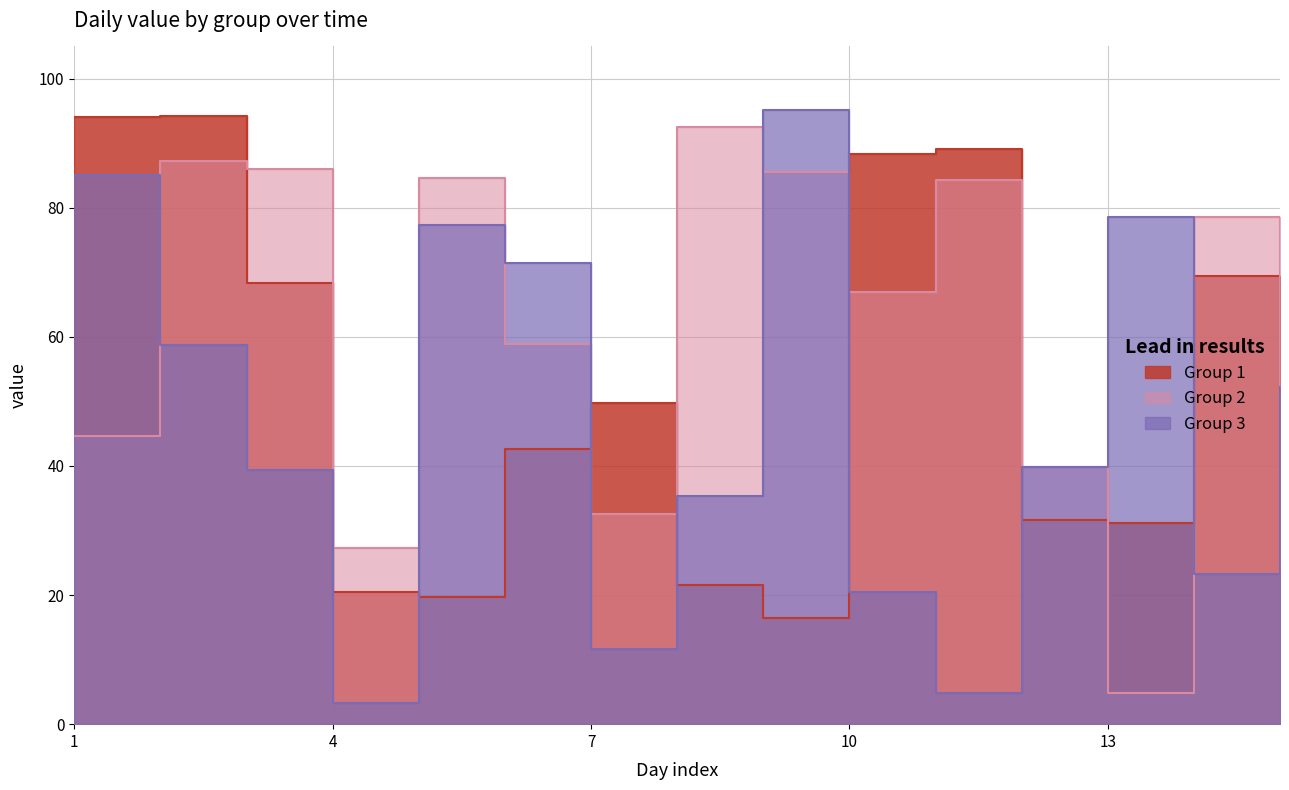

What is the spread (max minus min) of values at 8?

71.0